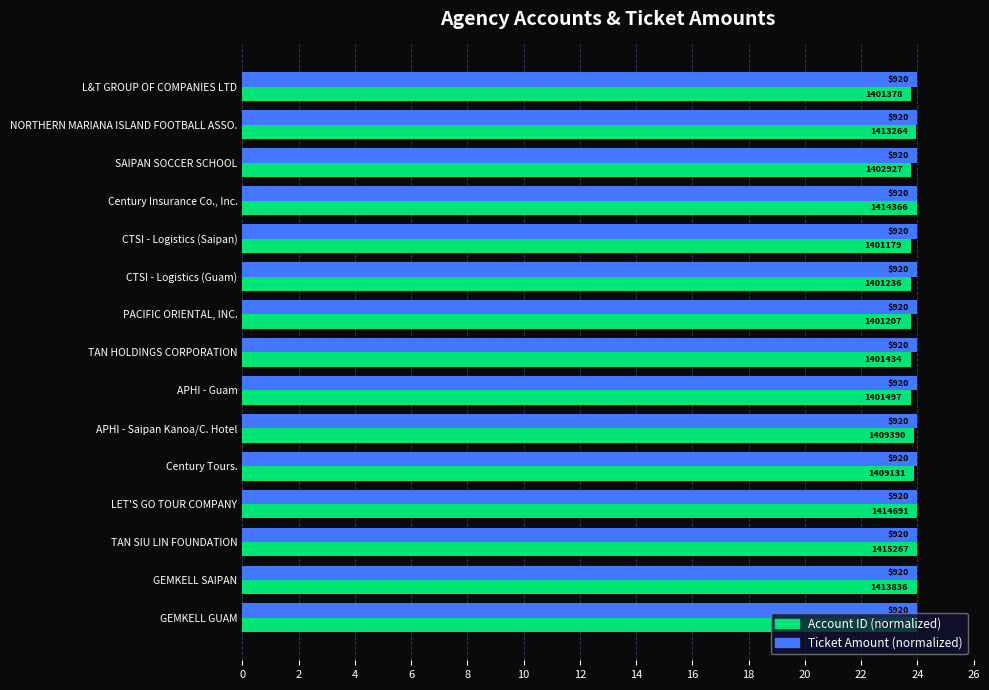

What are all the series names shown in the legend?

Account ID (normalized), Ticket Amount (normalized)